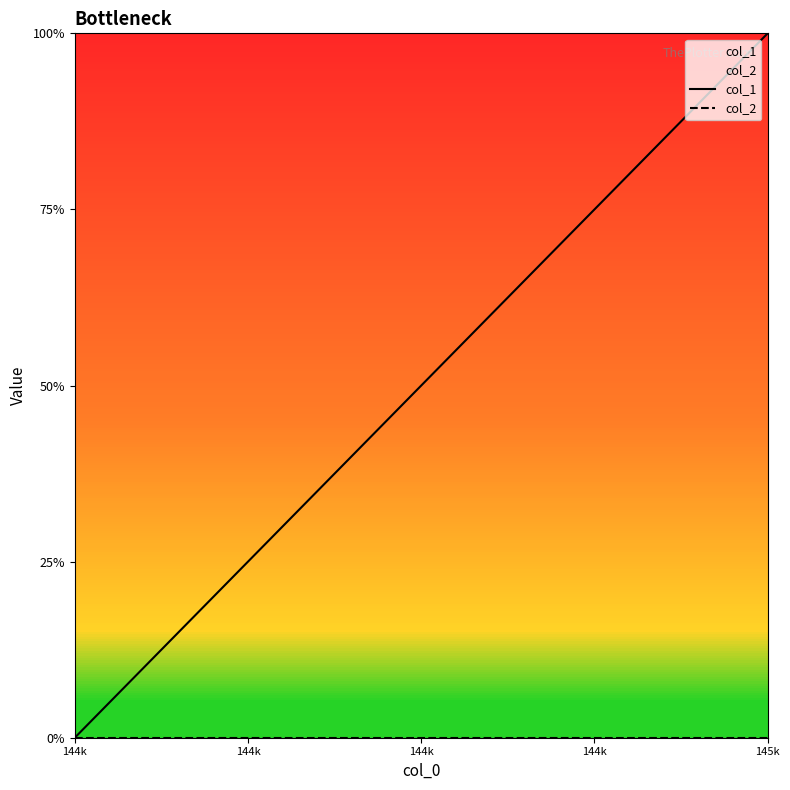

Does the chart display data point markers on the line(s)?

No